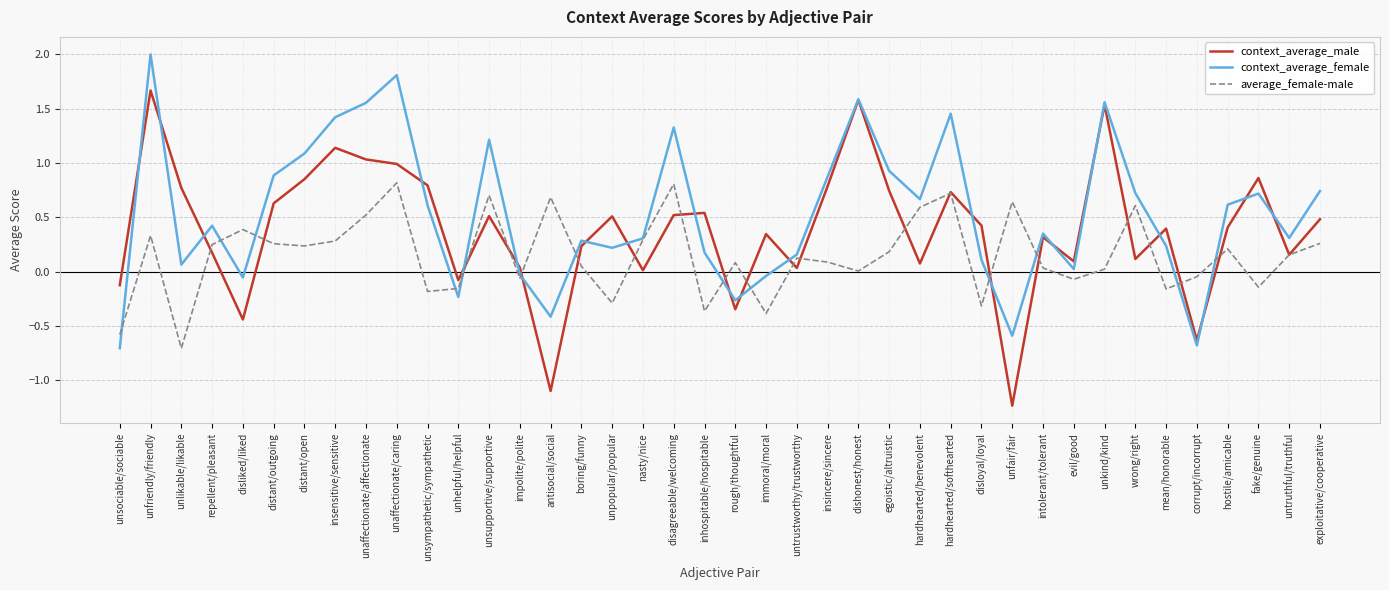

What is the difference between the second highest and second lowest values in the context_average_male series?

2.7